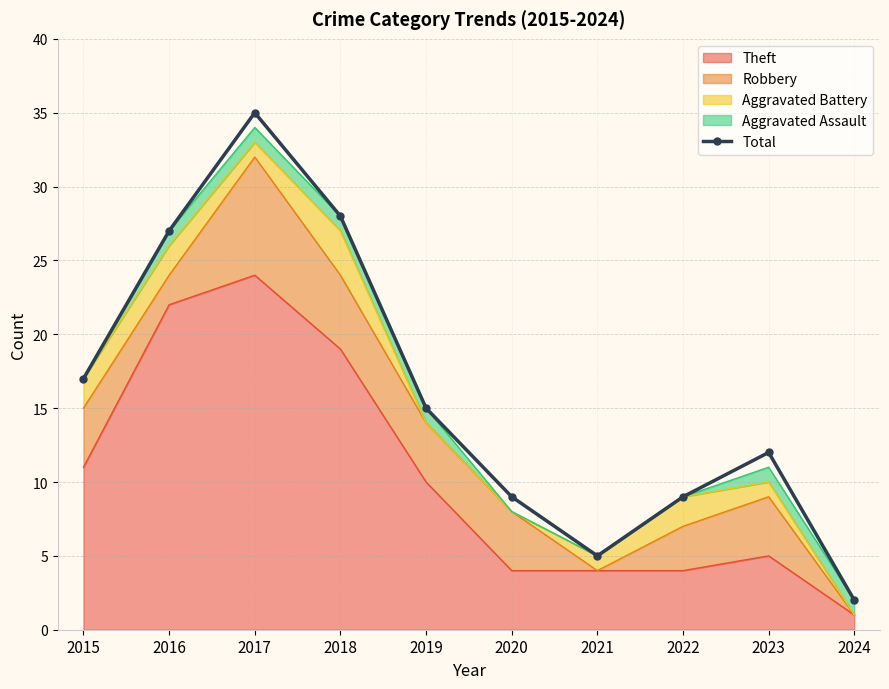

What is the greatest value displayed?

35